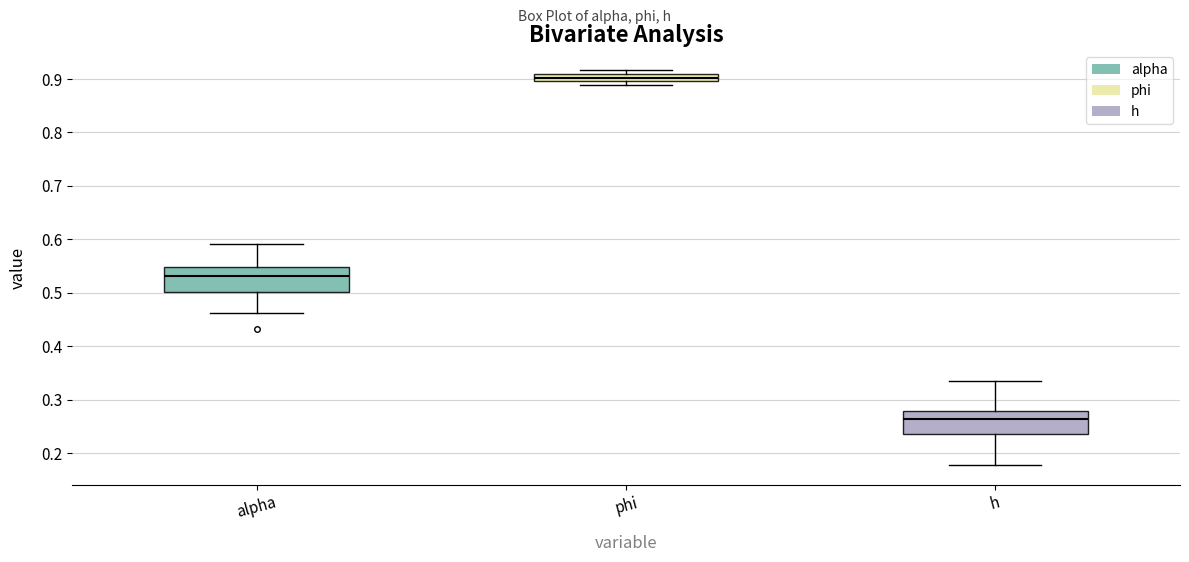

Which box has the lowest median line?

h